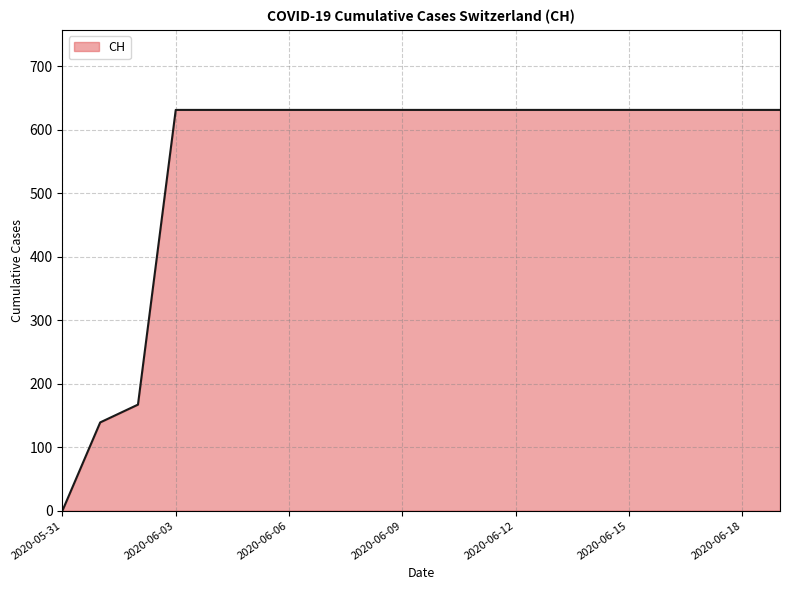

What is the greatest value displayed?

631